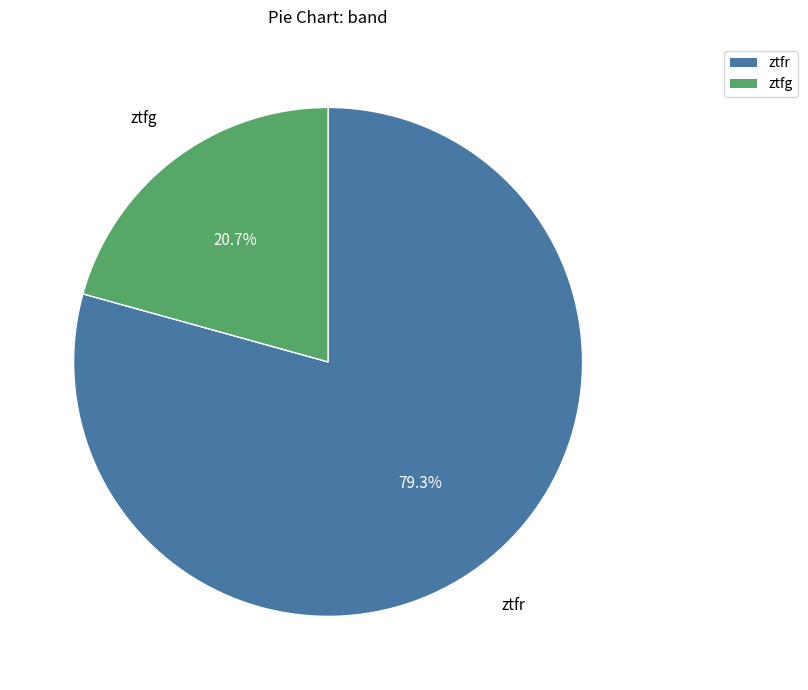

Is the sum of ztfg and ztfr greater than half?

Yes